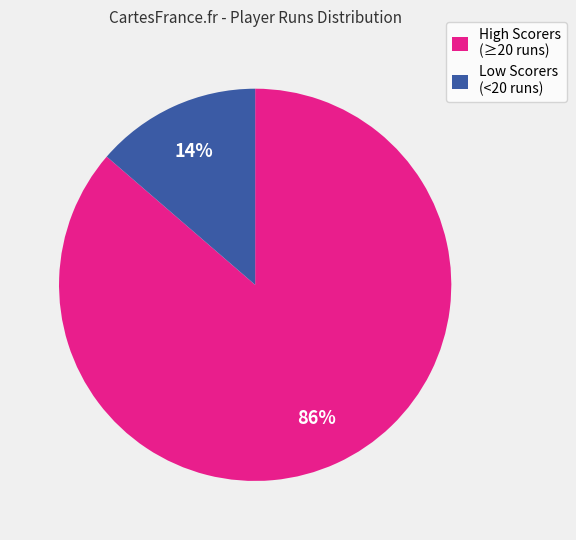

To the nearest percent, what percentage of the pie is Low Scorers (<20 runs)?

14%